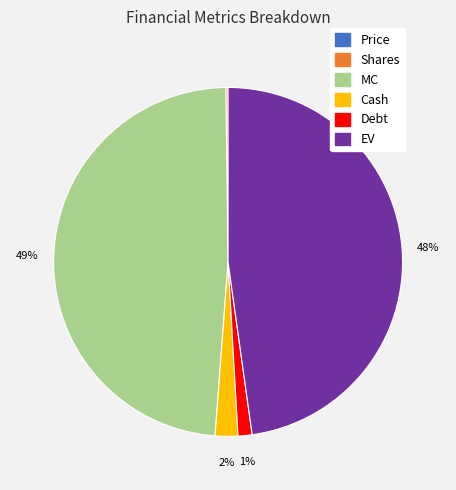

Is there any slice that represents more than half of the pie?

No